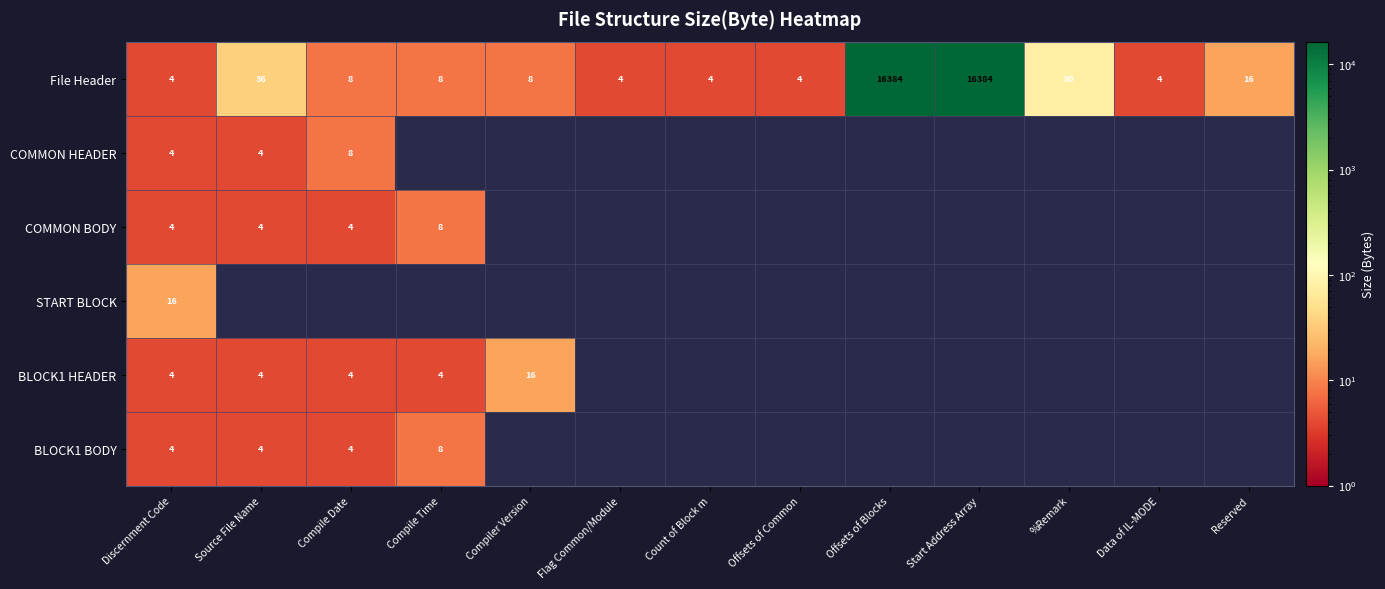

At which label is File Header closest to 8194?

%Remark